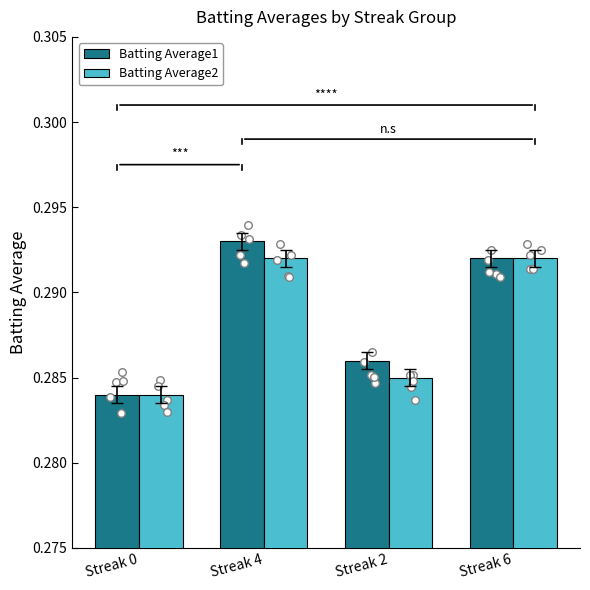

What are all the series names shown in the legend?

Batting Average1, Batting Average2